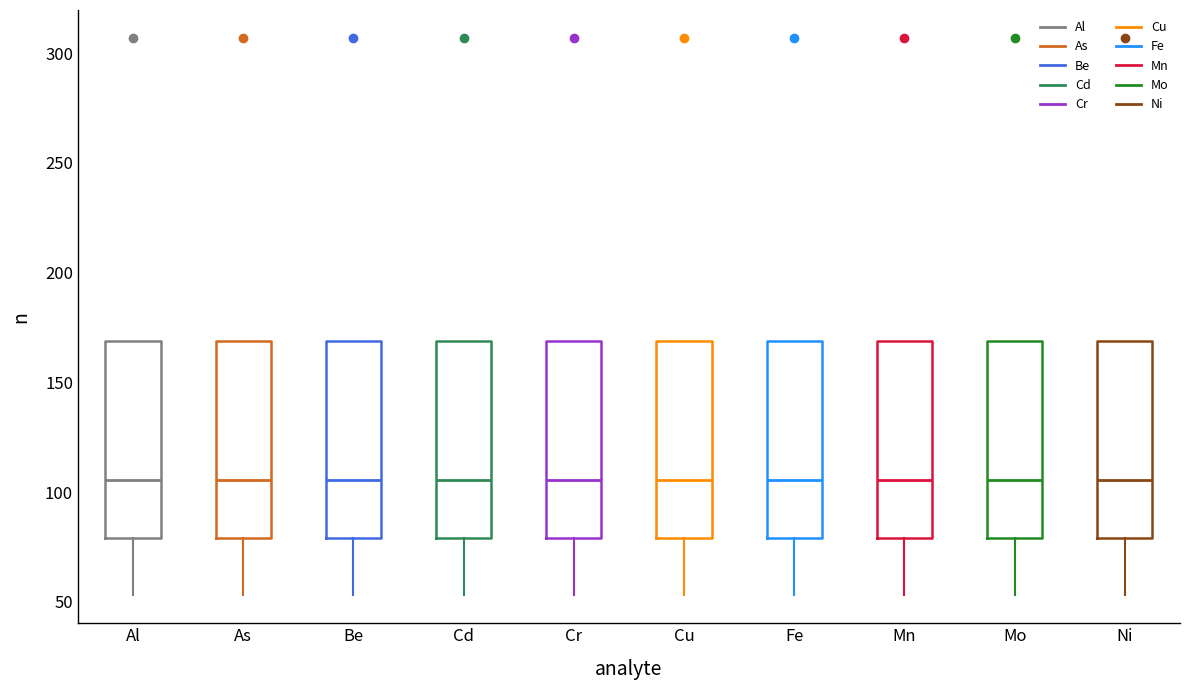

Where does the lower whisker of the box for Ni end on the y-axis? The values are not printed on the chart, so give them approximately, as read against the axis.

55